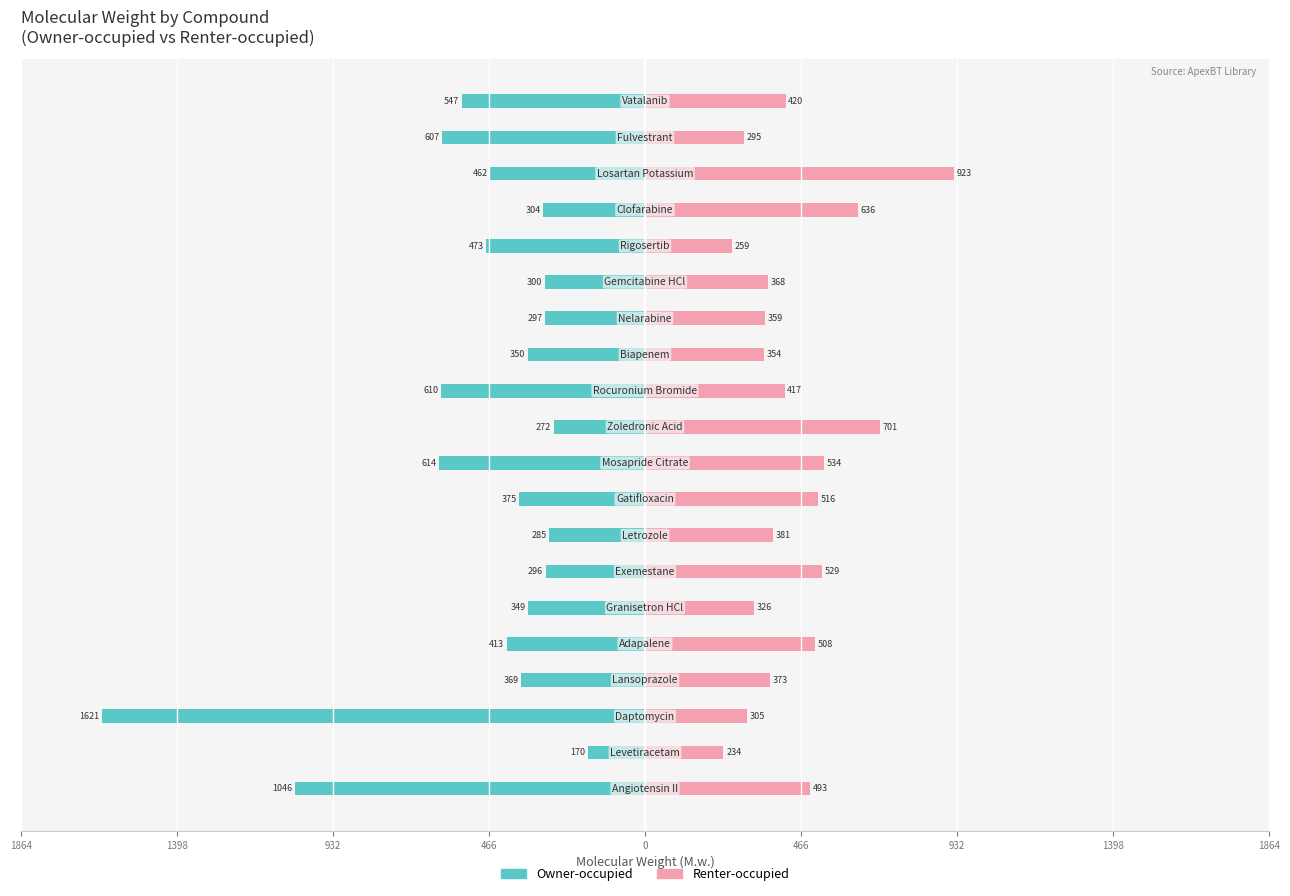

Is it true that Renter-occupied equals 108.8 at 13?

False